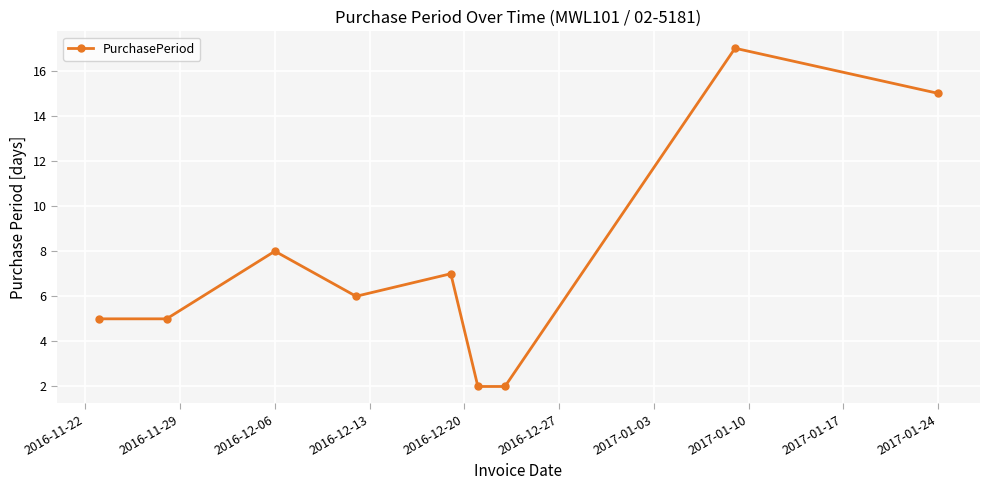

What is the difference between the maximum and minimum values?

15